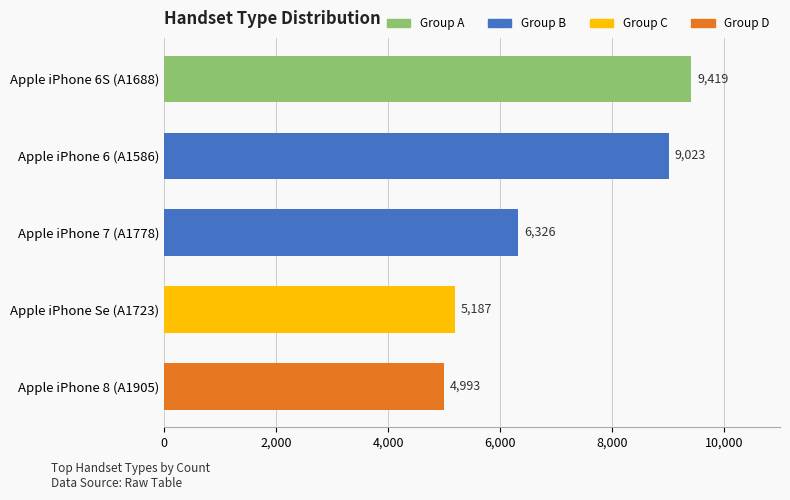

True or false: the data shows 6326 at Apple iPhone 7 (A1778).

True